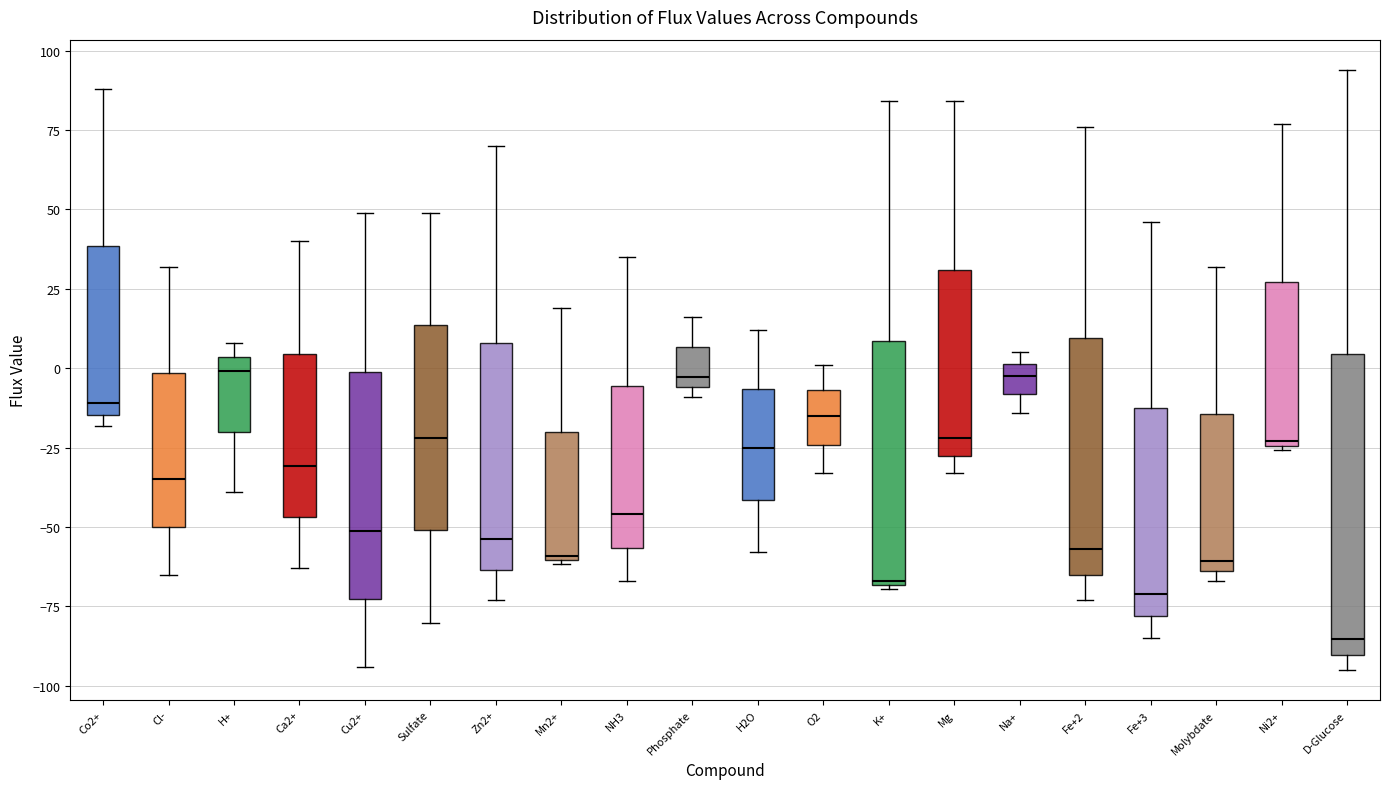

Which box's median line is the lowest?

D-Glucose